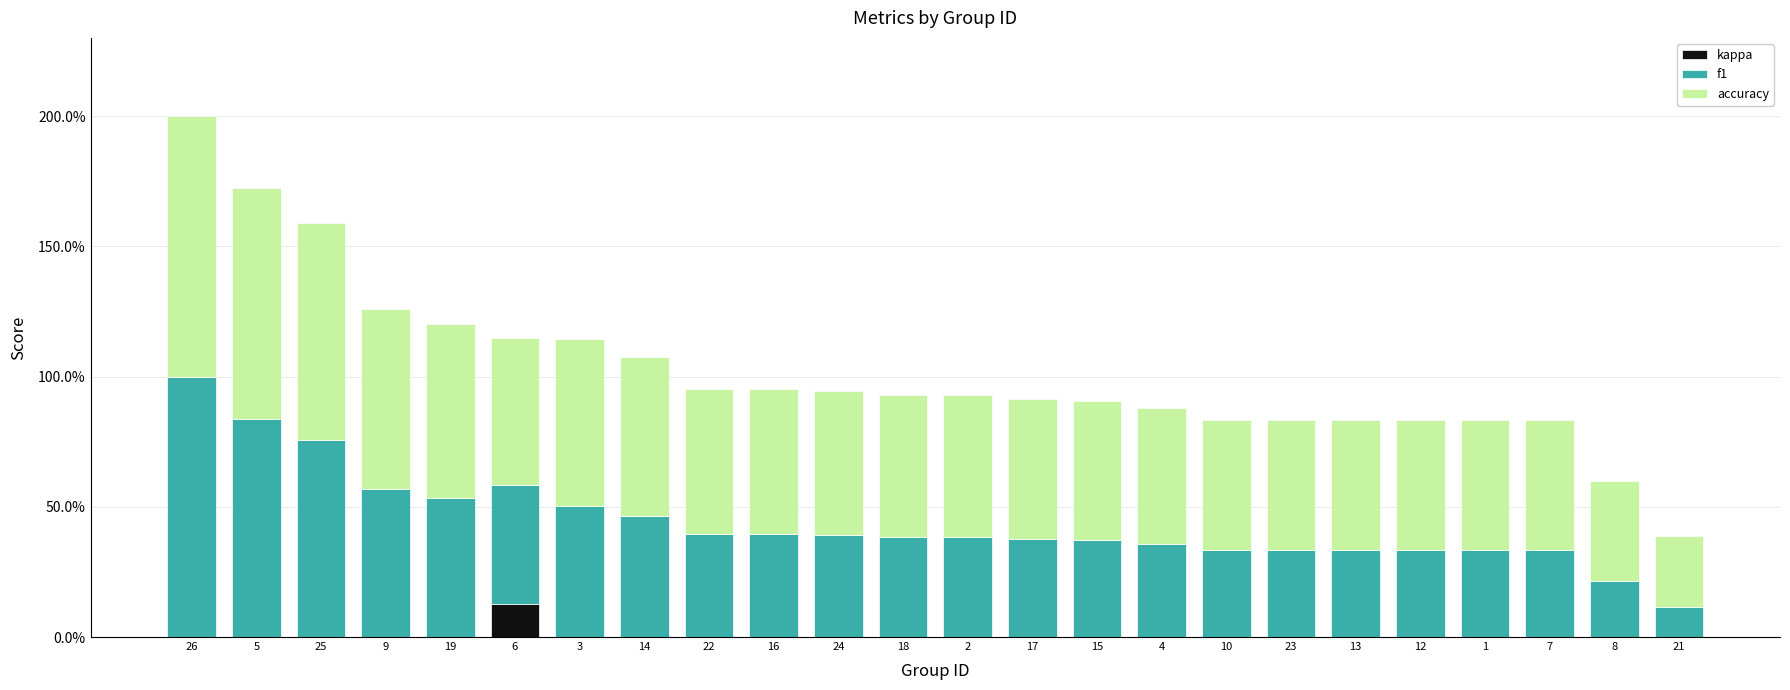

What are all the series names shown in the legend?

kappa, f1, accuracy